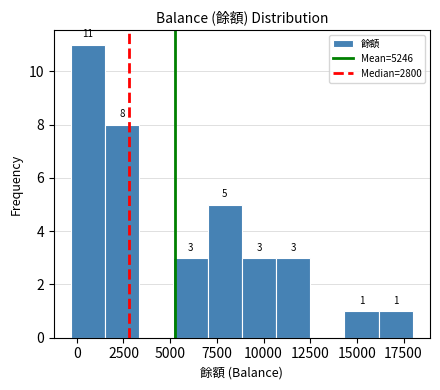

Around what value on the x-axis is the tallest bar? Give the approximate position of its centre, as read against the axis.

500